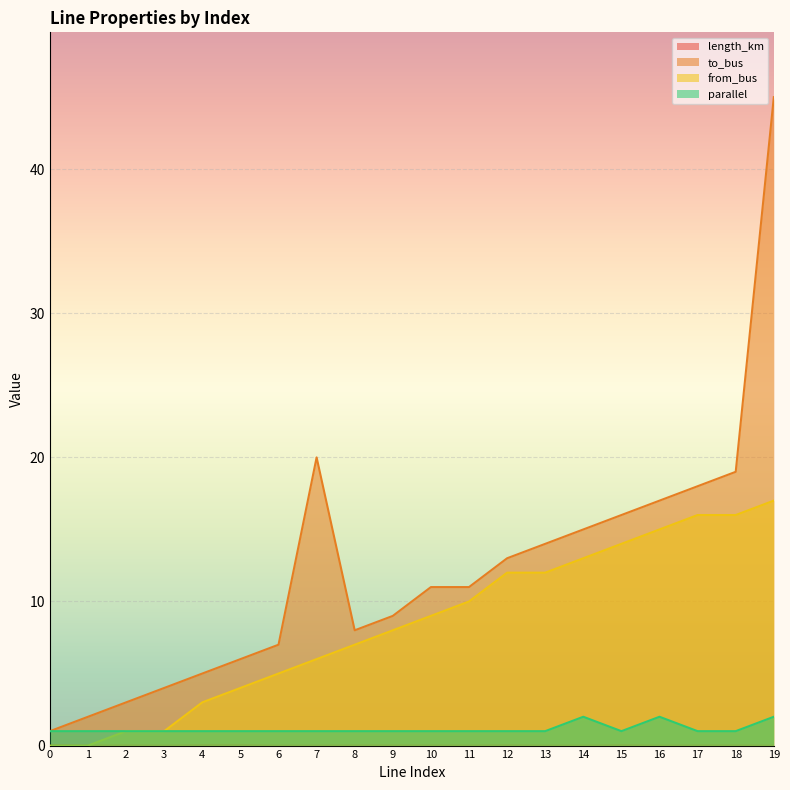

Does the chart display data point markers on the line(s)?

No